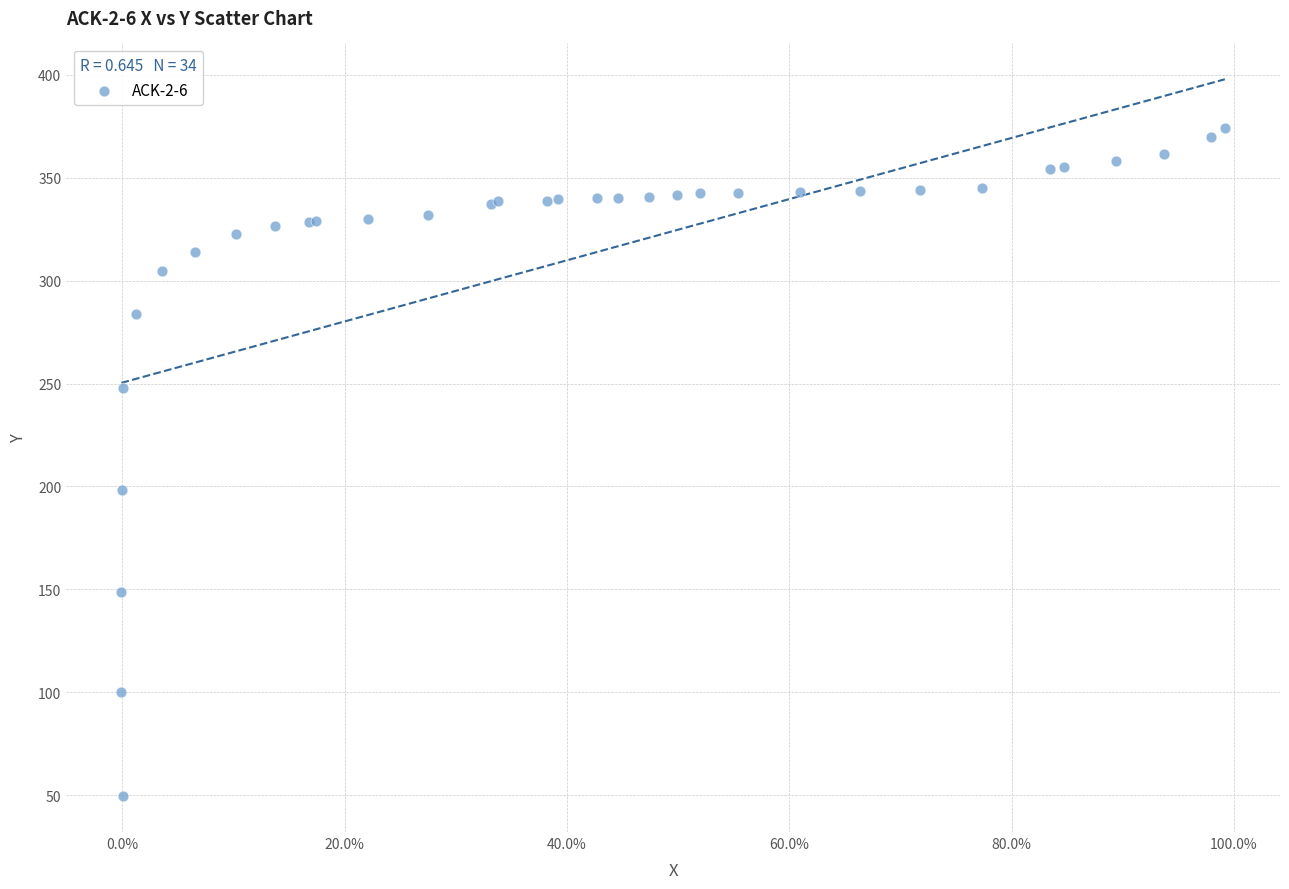

What Y value in the scatter plot is closest to 211?

198.5